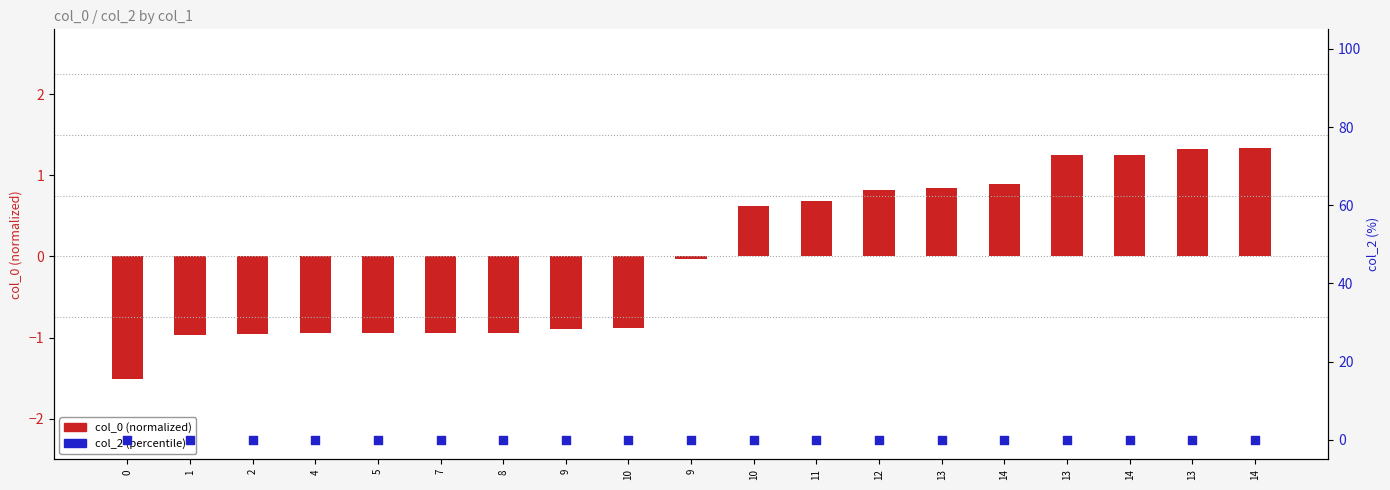

Which series reaches the minimum Y coordinate?

col_0 (normalized)